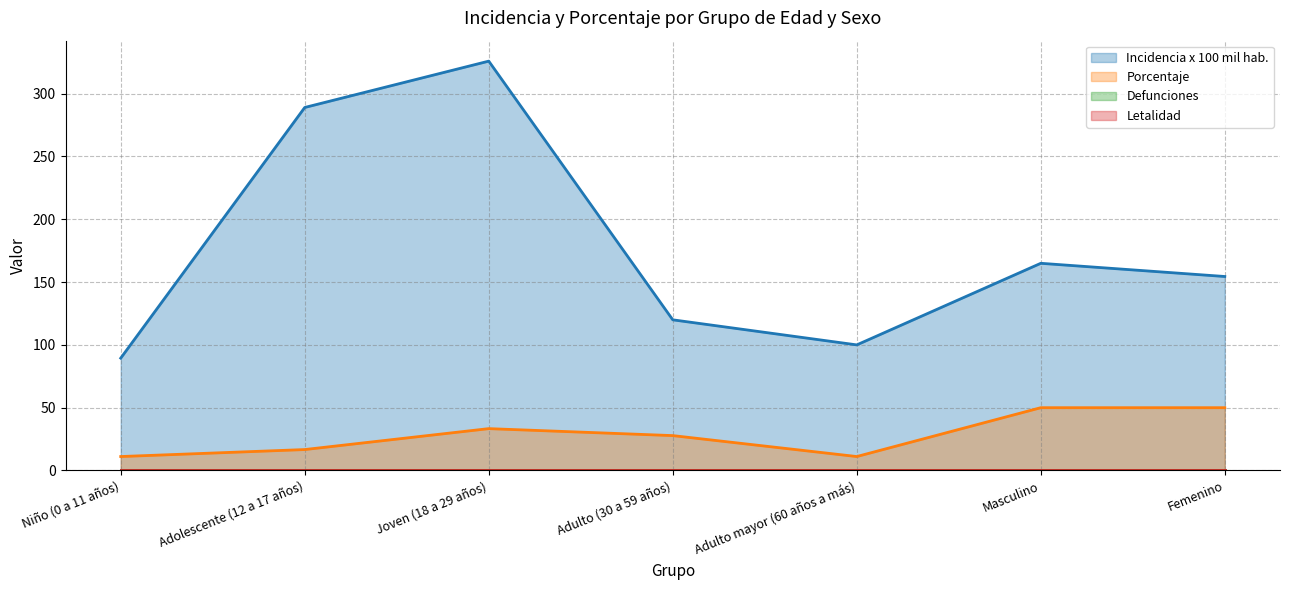

Rank the series by their maximum value, from highest to lowest.

incidencia_100mil_hab, porcentaje